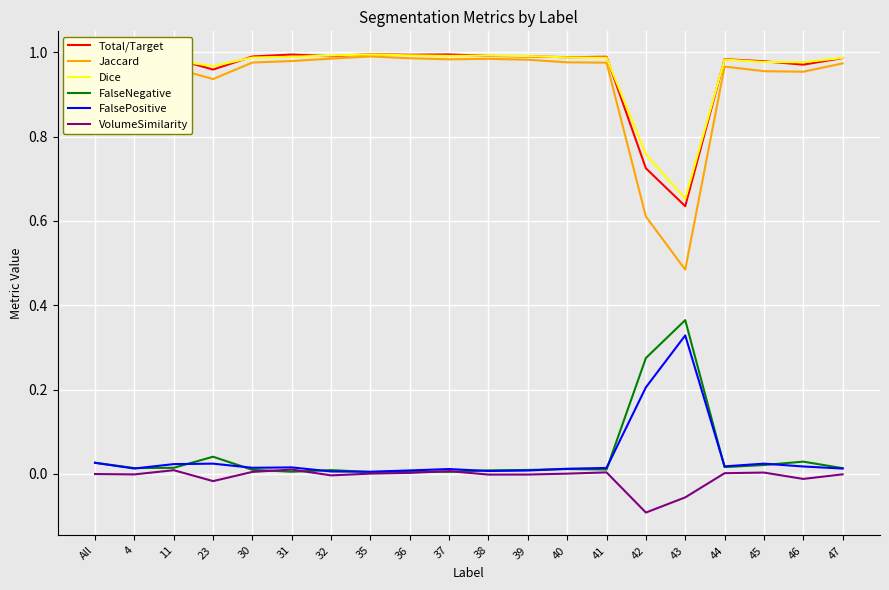

True or false: Jaccard and FalsePositive cross at least once.

False